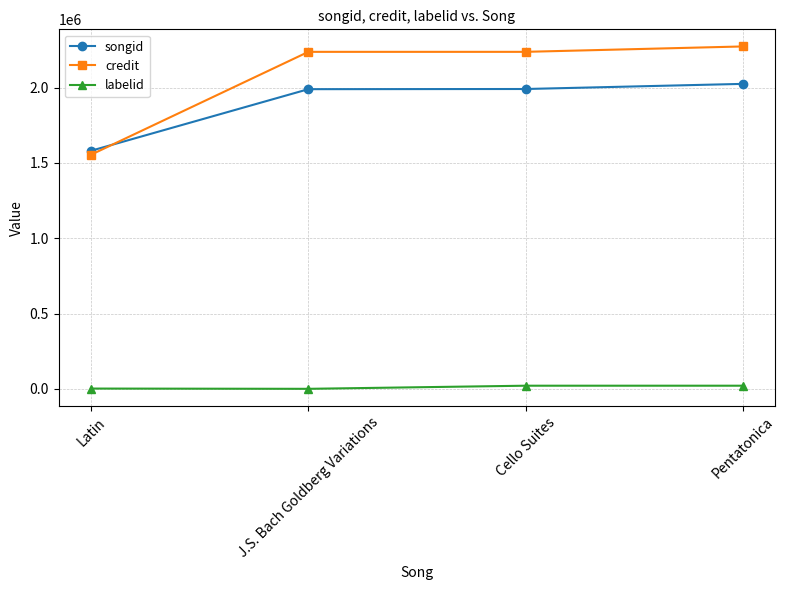

Is it true that credit equals 2237660 at J.S. Bach Goldberg Variations?

True